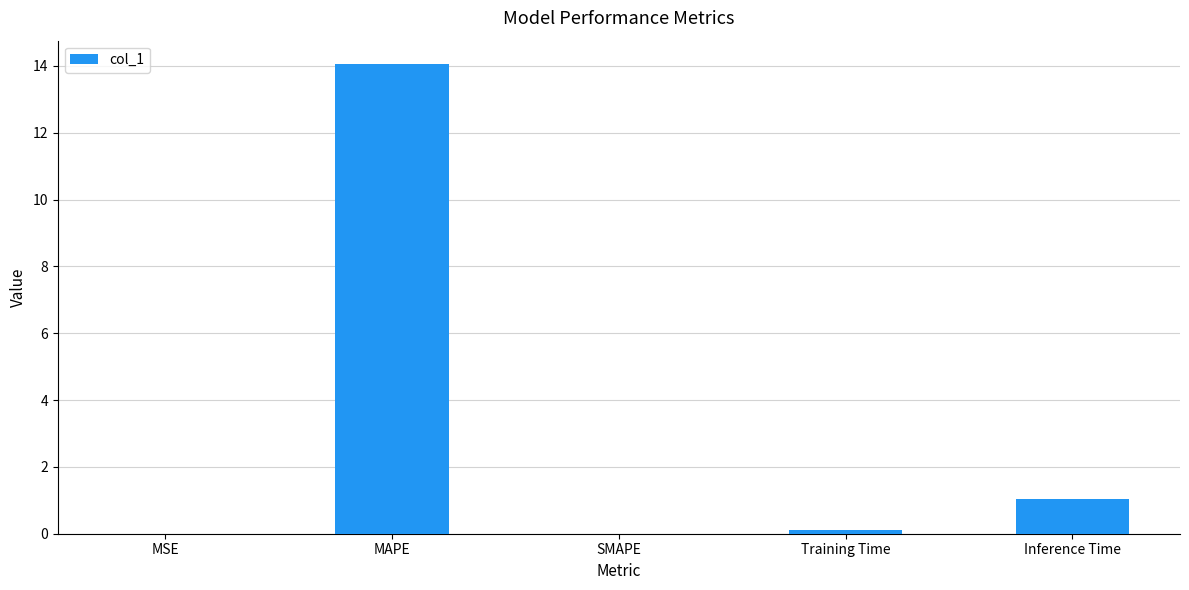

Between Inference Time and MAPE, which is larger?

MAPE